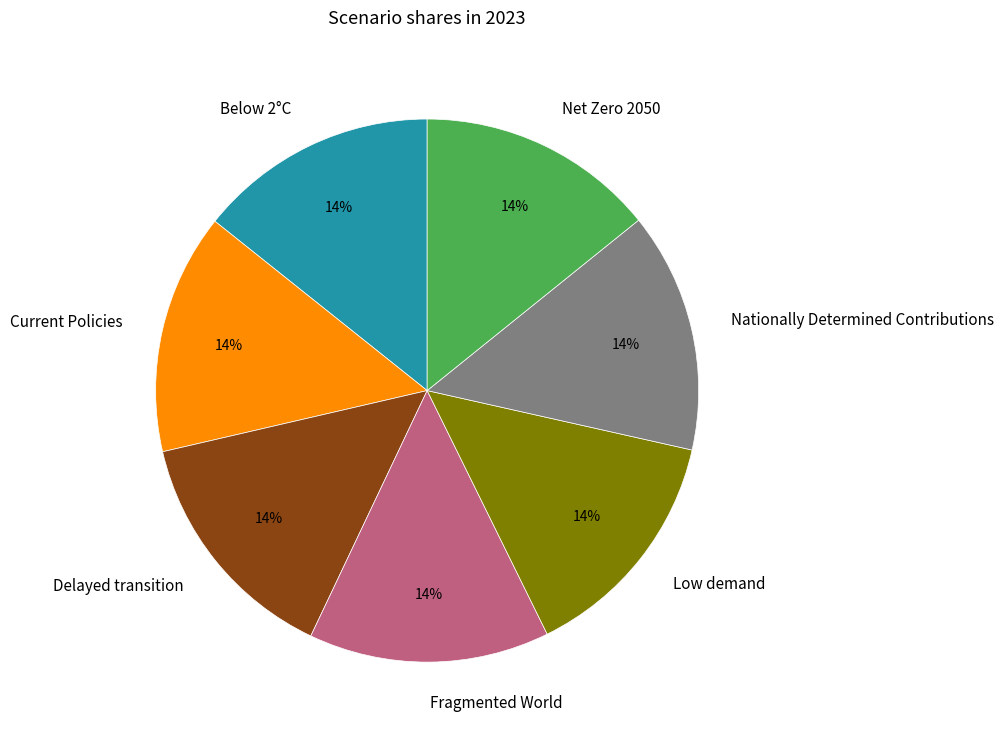

Count the number of slices in the pie.

7